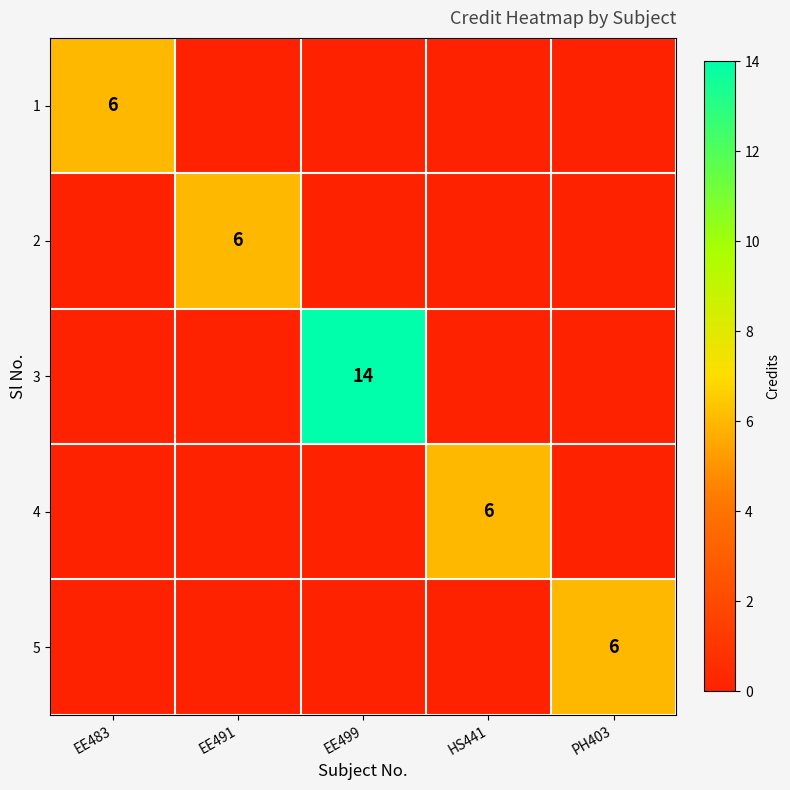

The value of 1 at EE483 is 6. True or false?

True